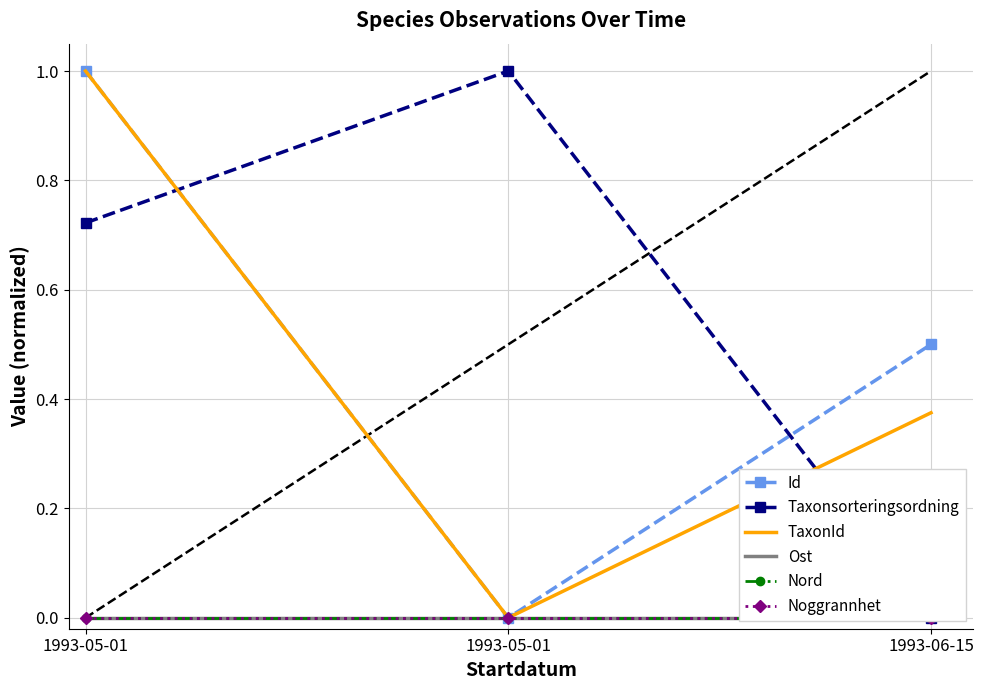

Reading left to right, extract all data points from this chart.

Id: 1.0	0.0	0.5
Taxonsorteringsordning: 0.7	1.0	0.0
TaxonId: 1.0	0.0	0.4
Ost: 0.0	0.0	0.0
Nord: 0.0	0.0	0.0
Noggrannhet: 0.0	0.0	0.0